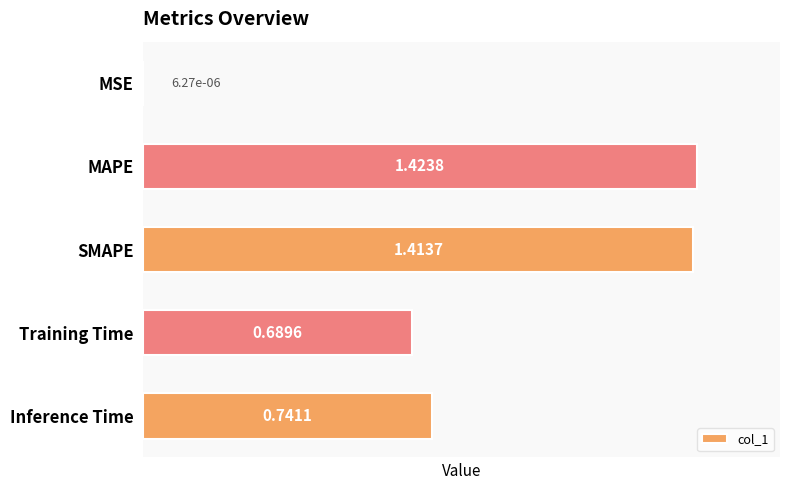

At which label is the value closest to 0?

MSE